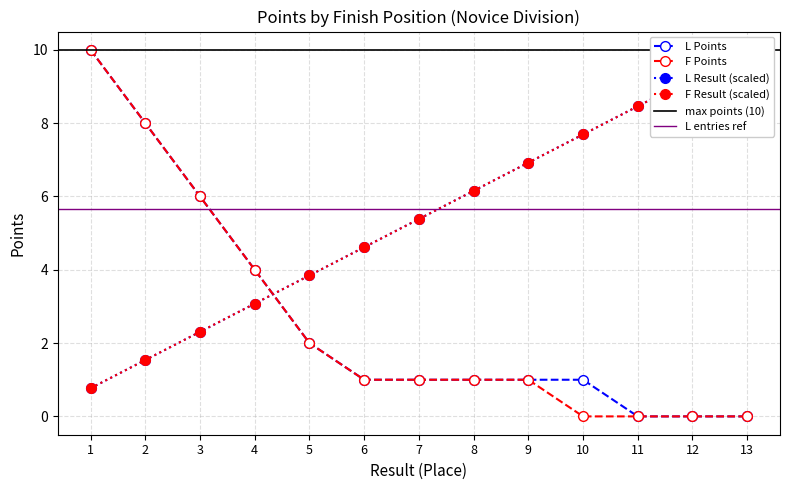

Between which two adjacent categories do L Points and L Result first intersect?

4 and 5